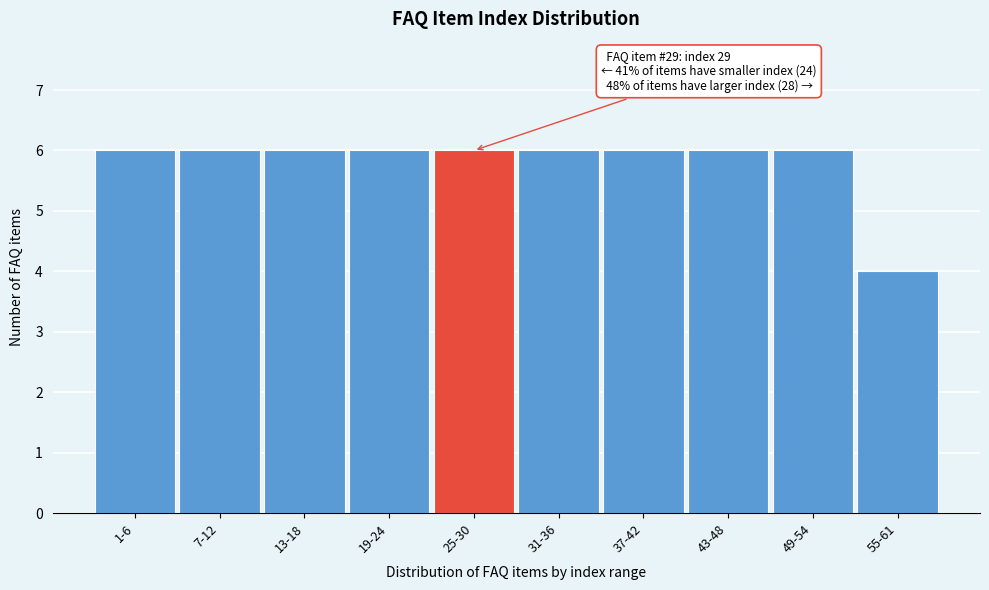

Reading left to right, what are all the values shown in this chart?

6	6	6	6	6	6	6	6	6	4